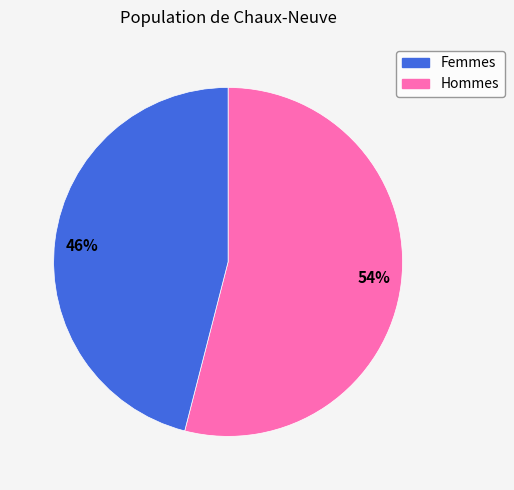

Is there a majority slice in this chart?

Yes